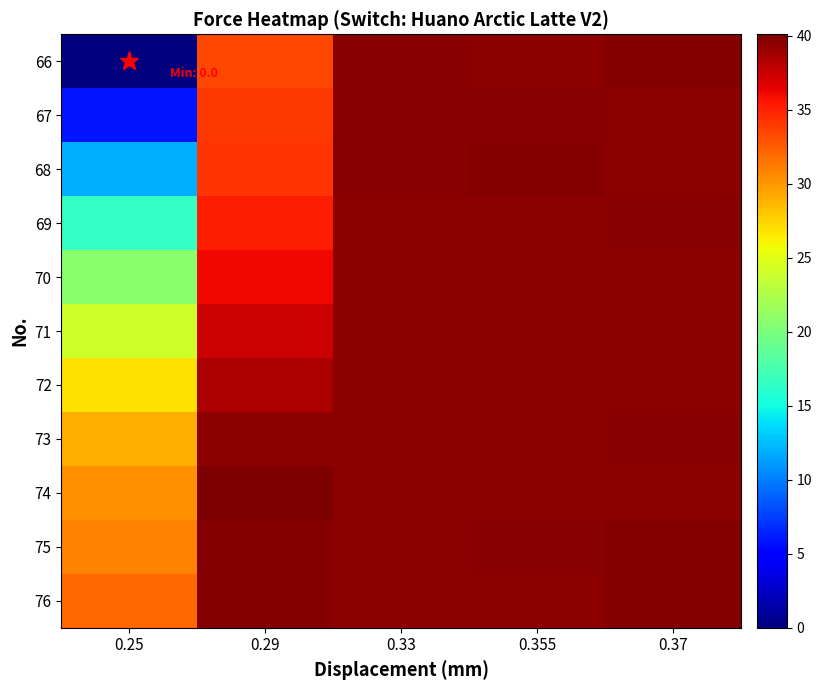

Between 0.25 and 0.355, which is larger?

0.355